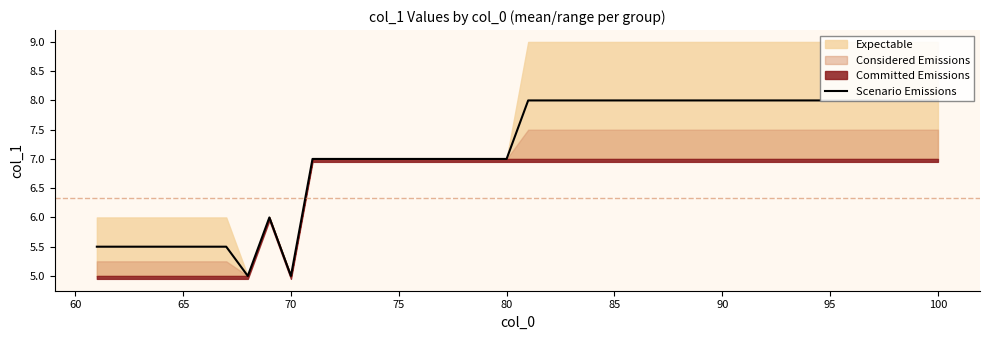

How many data points are less than 8?

20